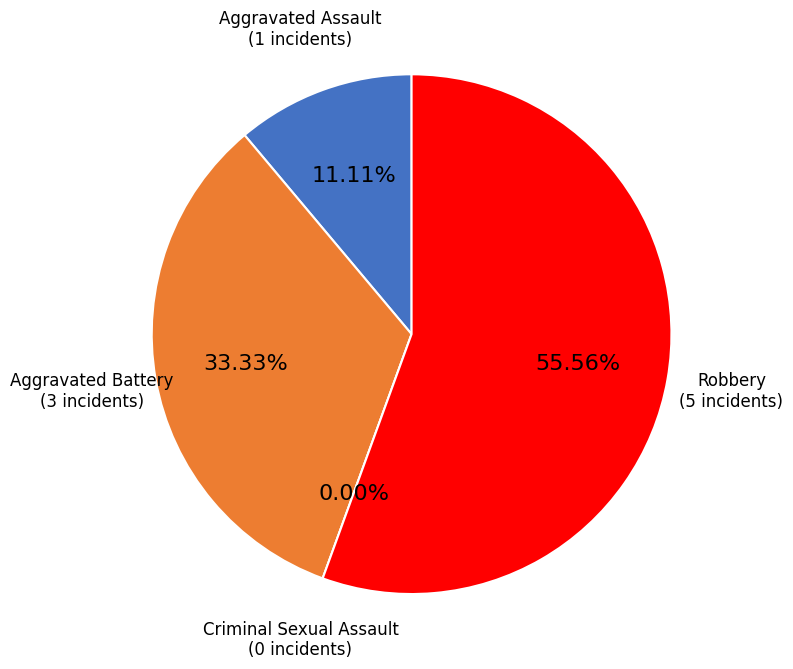

What percentage is the Robbery slice, to the nearest percent?

56%